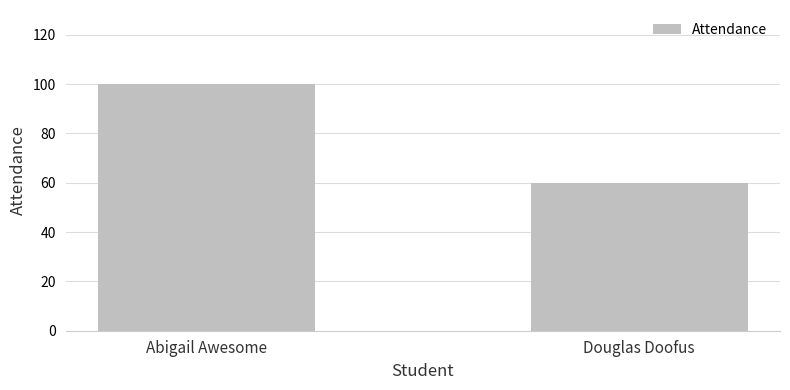

Reading left to right, transcribe all the data shown in this chart.

100	60